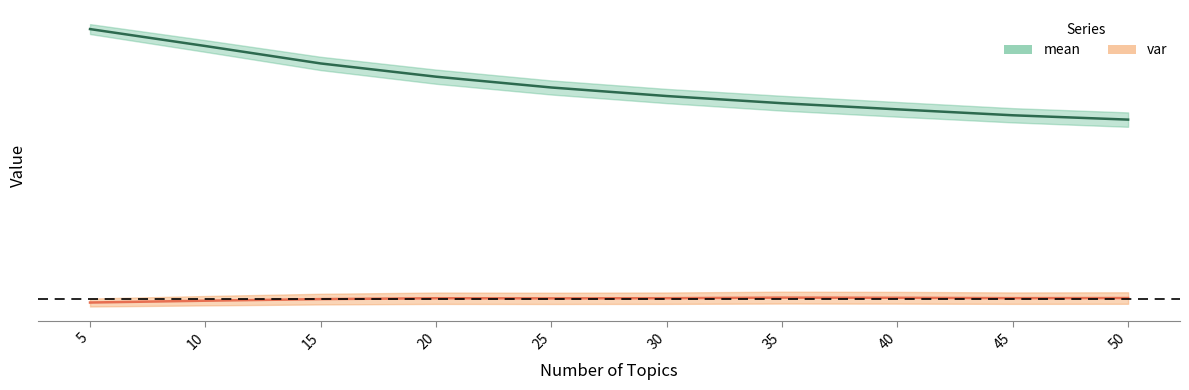

List the labels in order of value, largest first.

5, 10, 15, 20, 25, 30, 35, 40, 45, 50